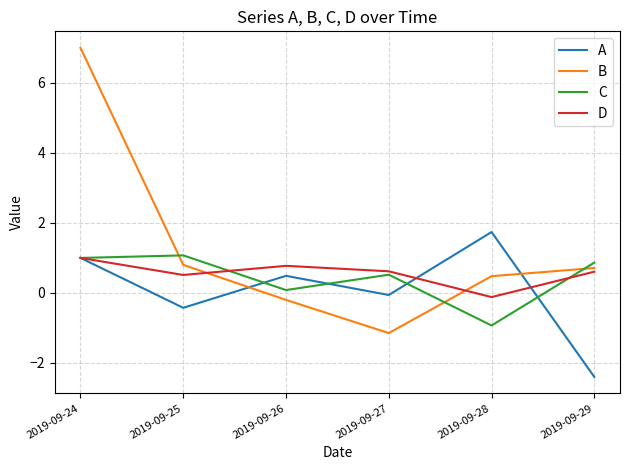

True or false: B and A intersect in this chart.

True